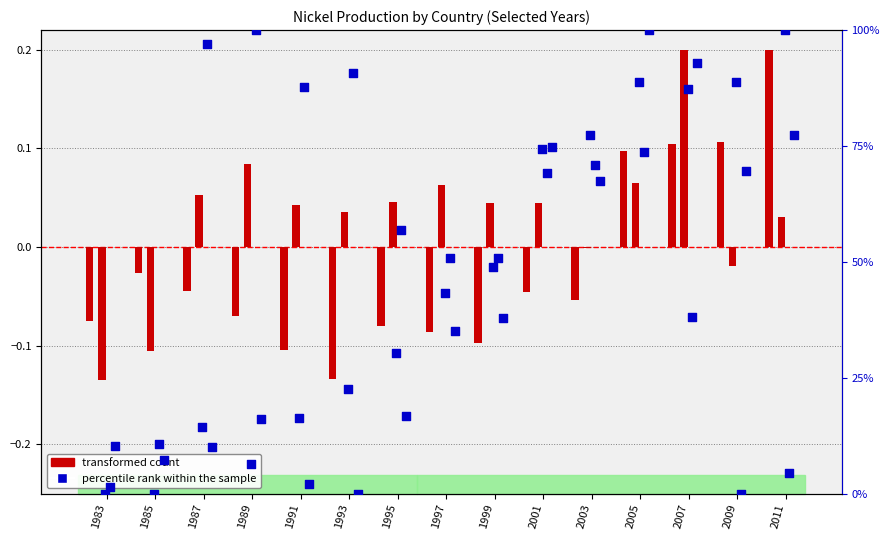

What are all the series names shown in the legend?

transformed count, percentile rank within the sample